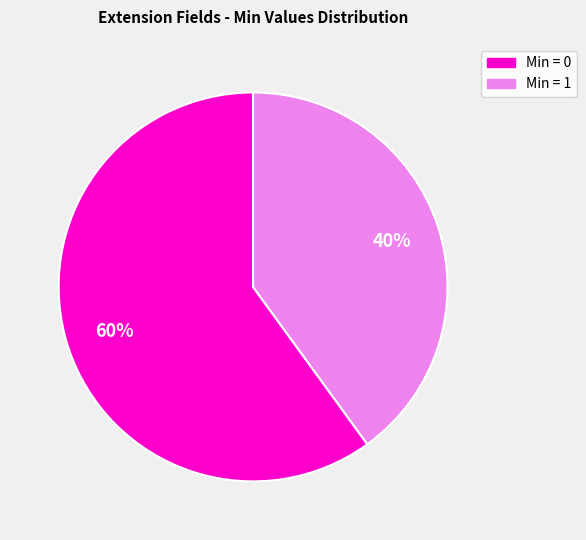

To the nearest percent, what is the average slice percentage?

50%